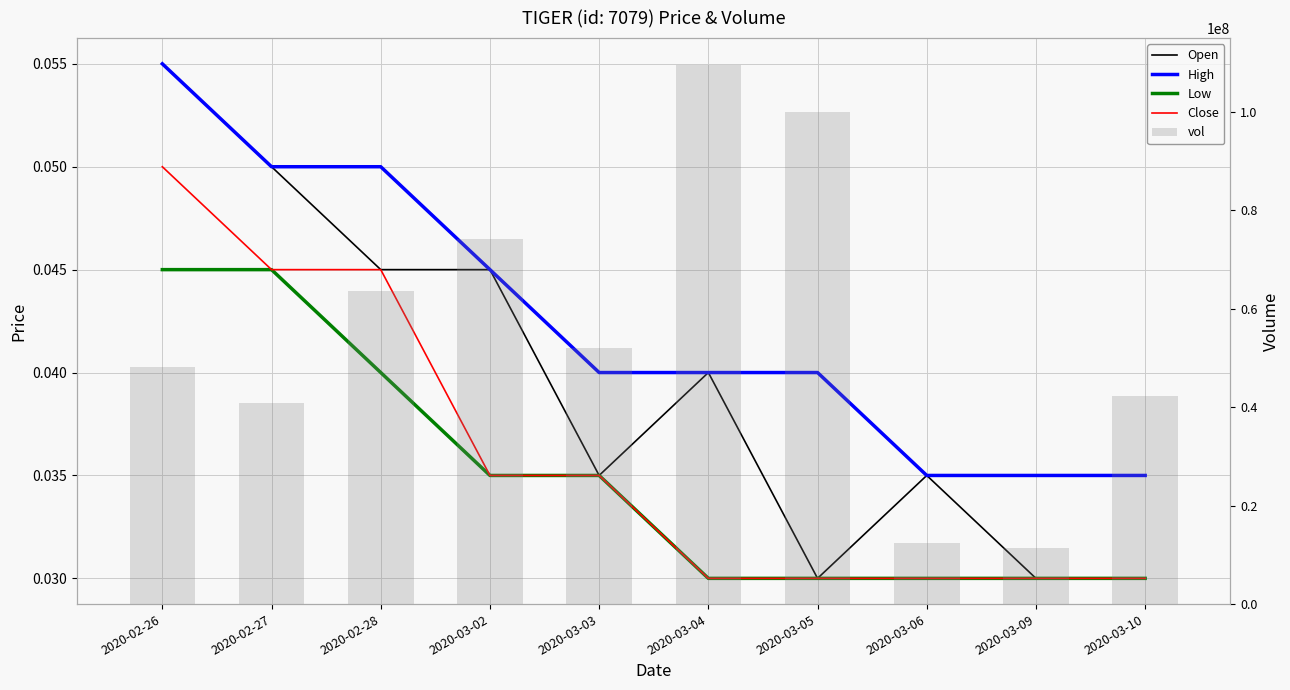

Count the number of categories in the chart.

10